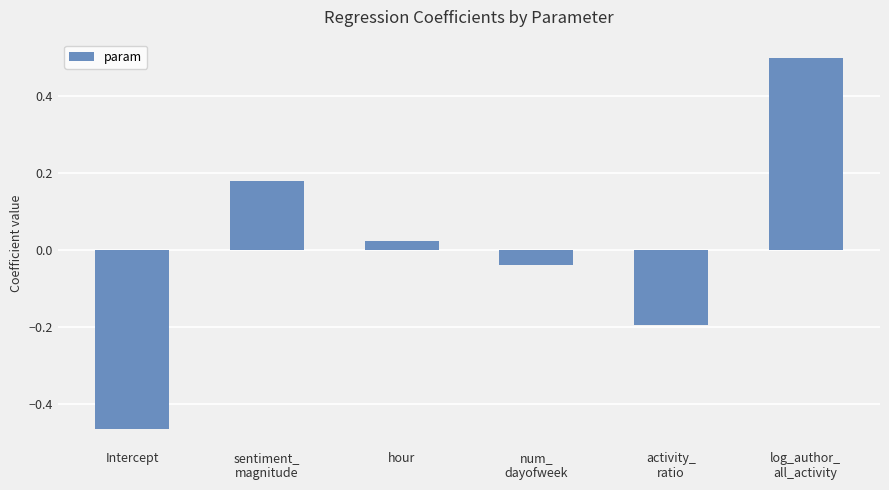

What is the difference between the values at num_
dayofweek and Intercept?

0.4